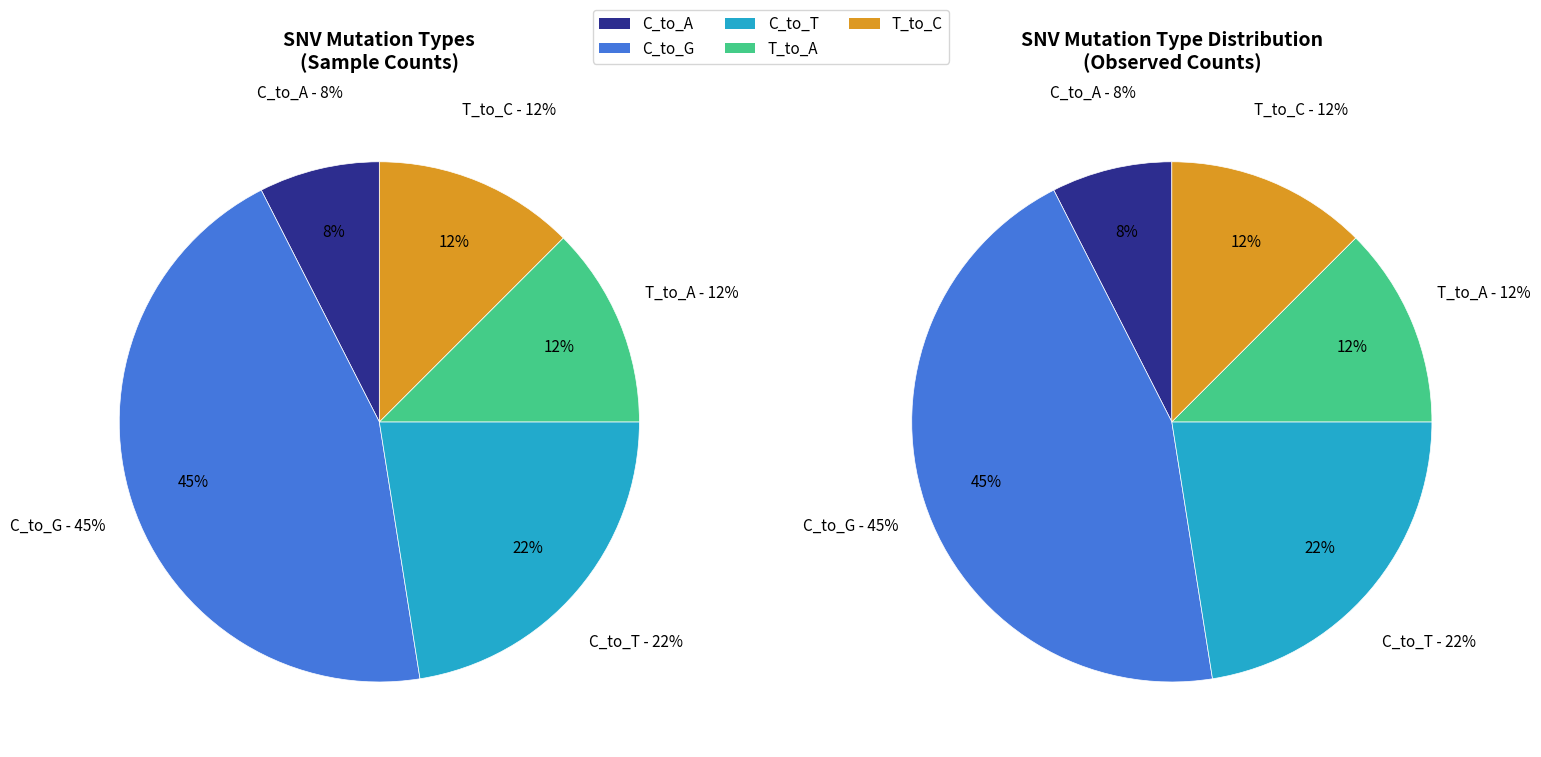

Is there a majority slice in this chart?

No